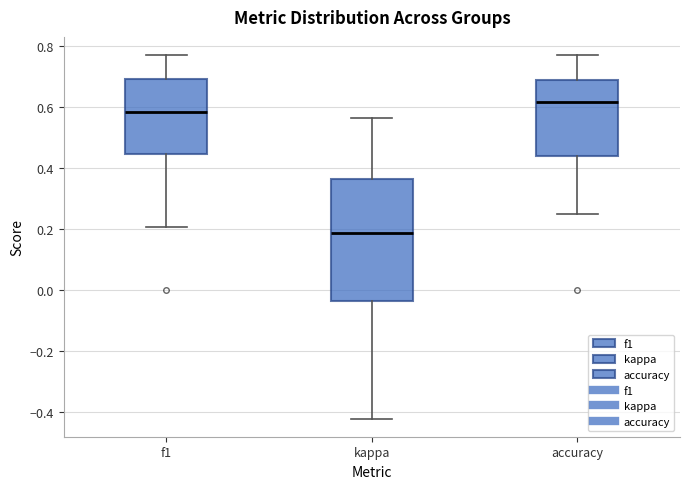

Reading left to right, transcribe this box plot: for each box, give where its median line is, the range the box spans, and where its two whiskers end, as read against the y-axis. The values are not printed on the chart, so give them approximately, as read against the axis.

f1: median 0.58, box 0.44 to 0.70, whiskers 0.20 to 0.76
kappa: median 0.18, box -0.04 to 0.36, whiskers -0.42 to 0.56
accuracy: median 0.62, box 0.44 to 0.68, whiskers 0.26 to 0.76